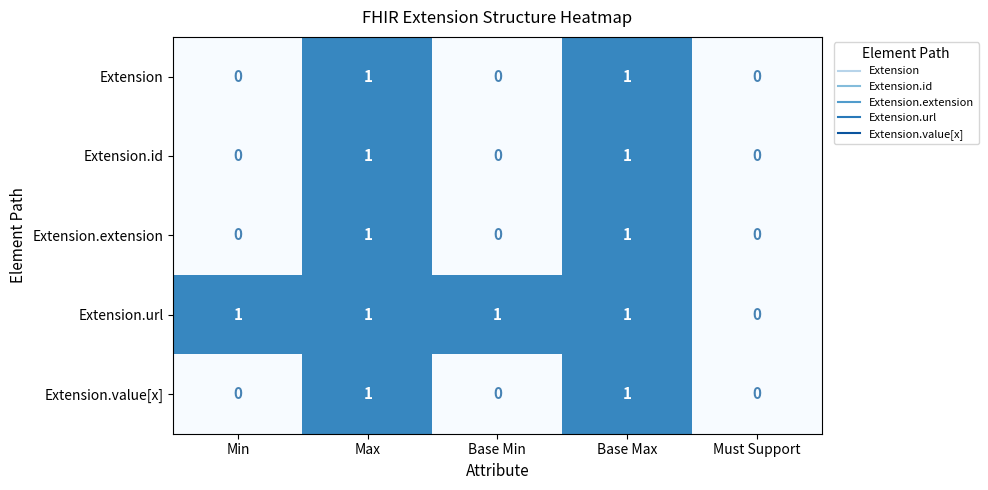

How many Extension.id values are between 0 and 1?

5